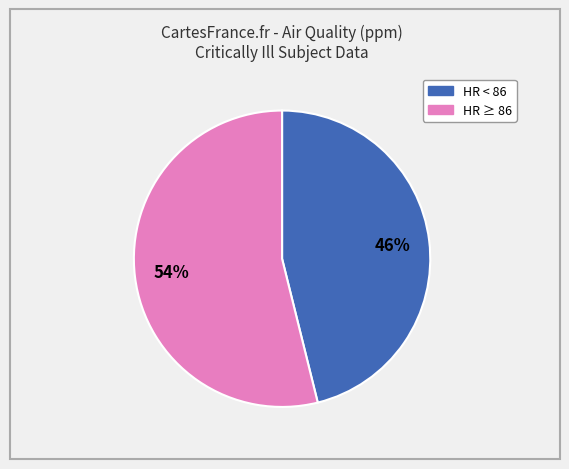

To the nearest percent, what is the difference between the largest and smallest slice percentages?

8%